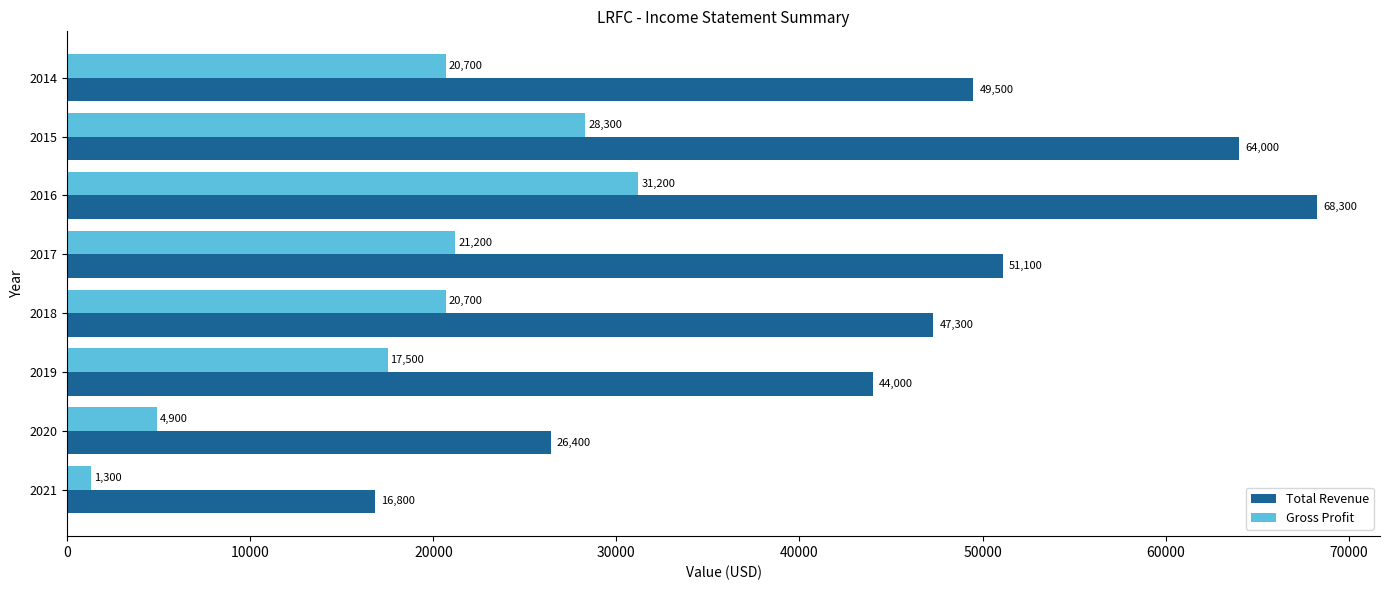

At which label is Gross Profit closest to 16250?

2019